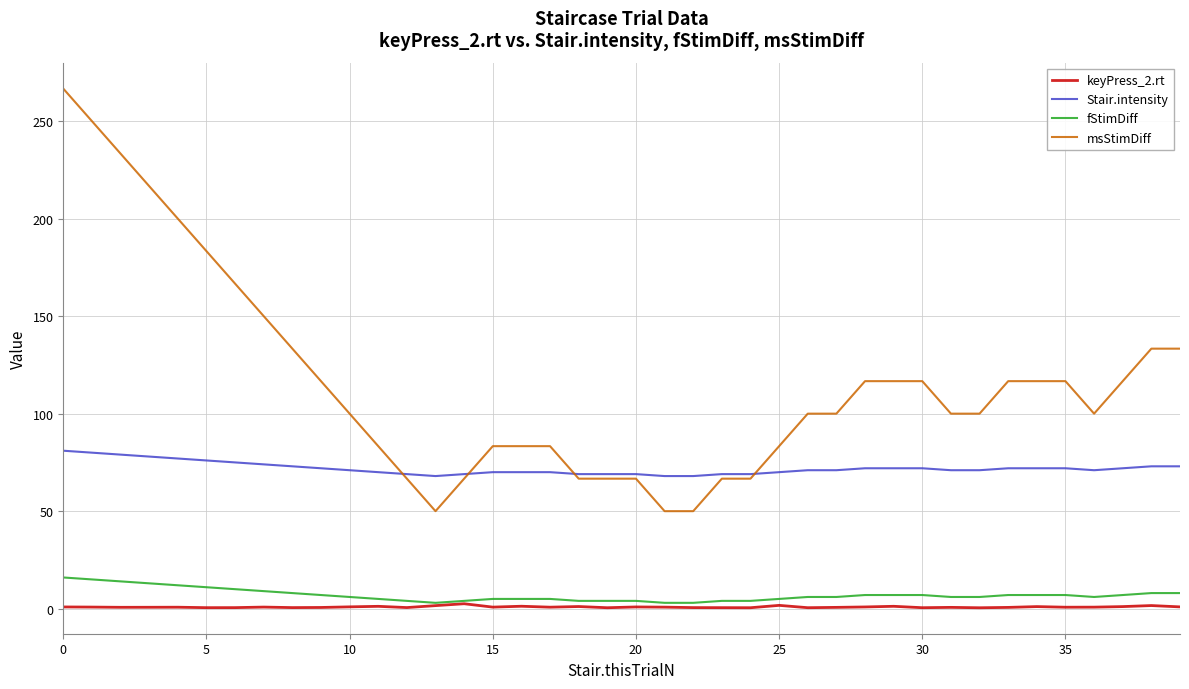

List the series in order of their peak value, lowest first.

keyPress_2.rt, fStimDiff, Stair.intensity, msStimDiff